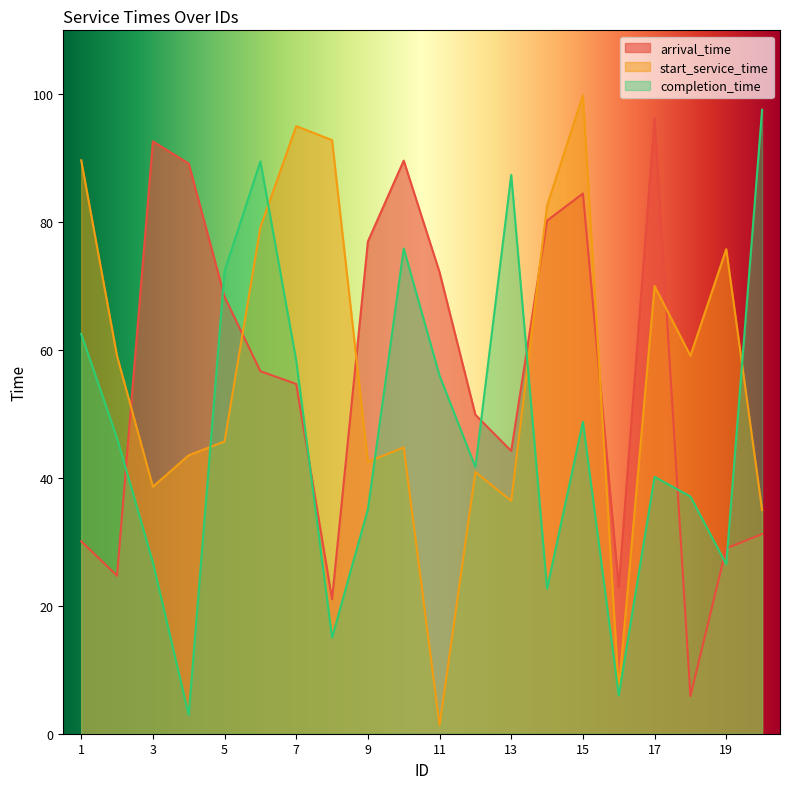

Rank the categories by arrival_time value from highest to lowest.

17, 3, 10, 4, 15, 14, 9, 11, 5, 6, 7, 12, 13, 20, 1, 19, 2, 16, 8, 18